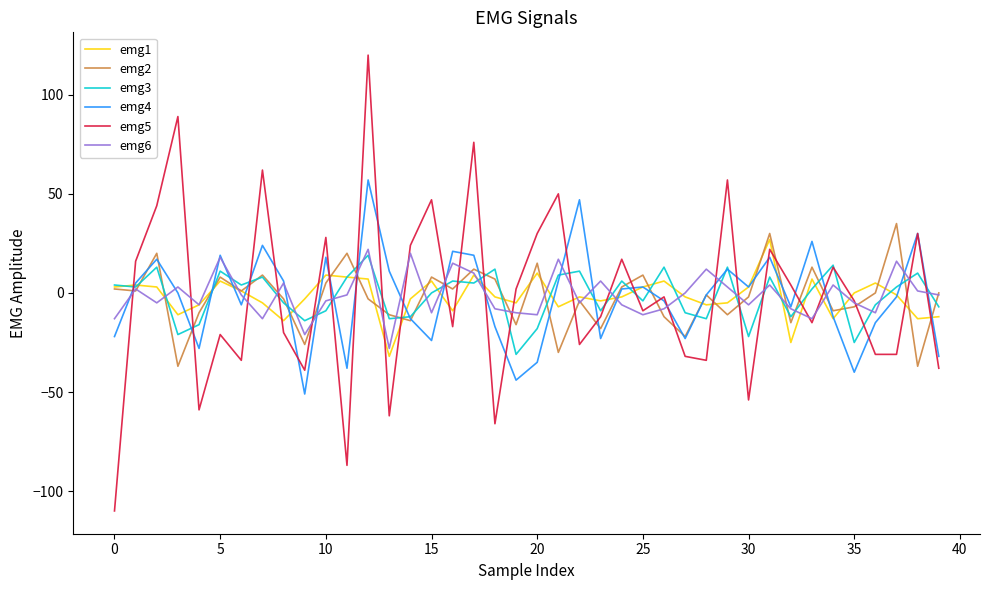

What is the difference between the second highest and minimum values in the emg2 series?

67